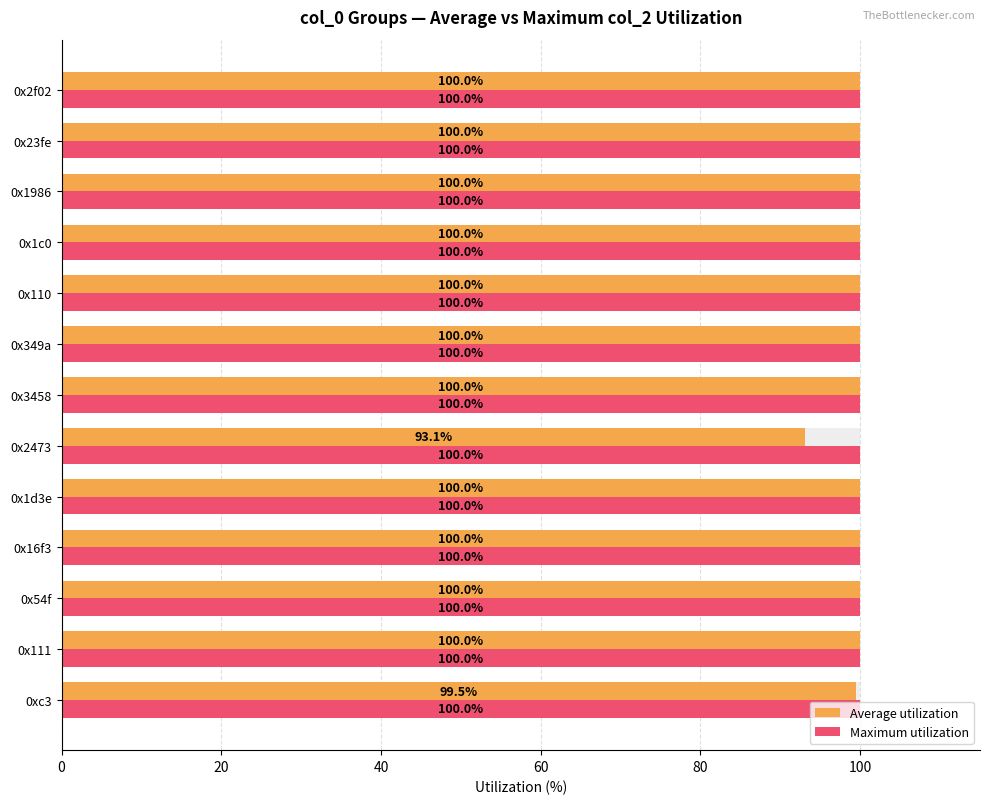

How many groups of bars are there?

13